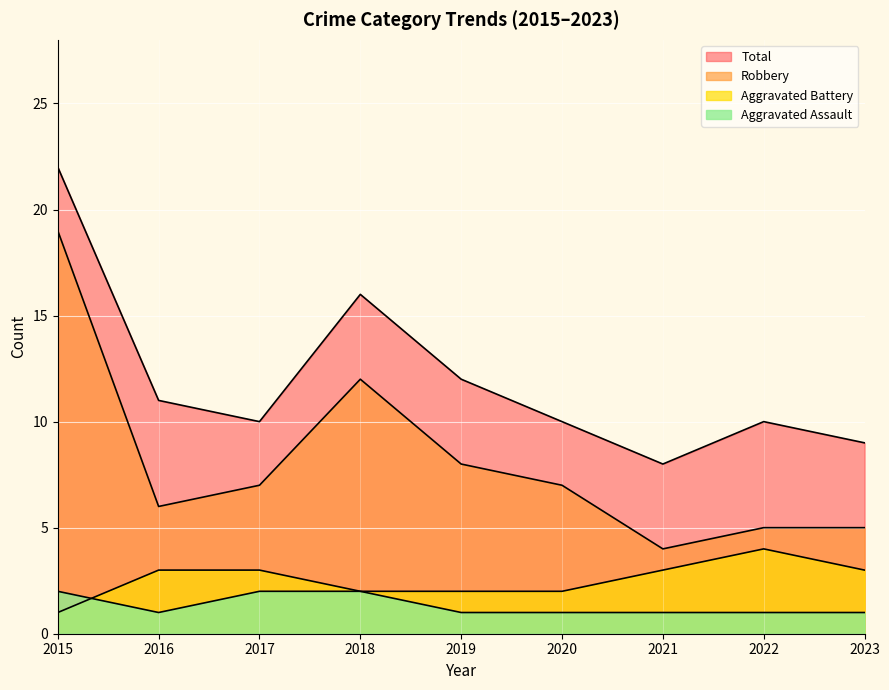

Reading left to right, list all the values displayed in this chart.

Aggravated Assault: 2	1	2	2	1	1	1	1	1
Aggravated Battery: 1	3	3	2	2	2	3	4	3
Robbery: 19	6	7	12	8	7	4	5	5
Total: 22	11	10	16	12	10	8	10	9